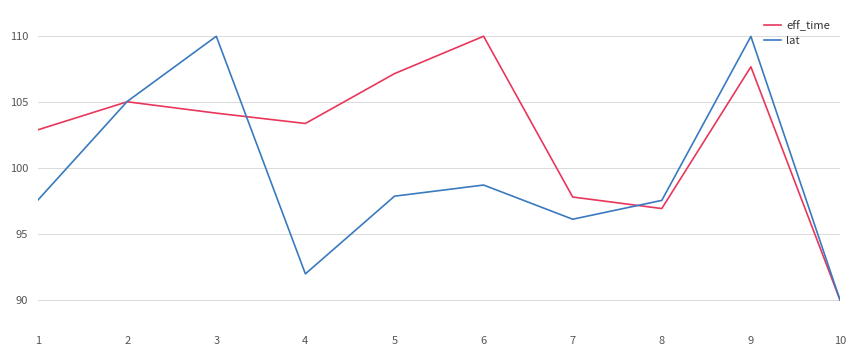

True or false: eff_time has a value of 23.3 at 9.

False